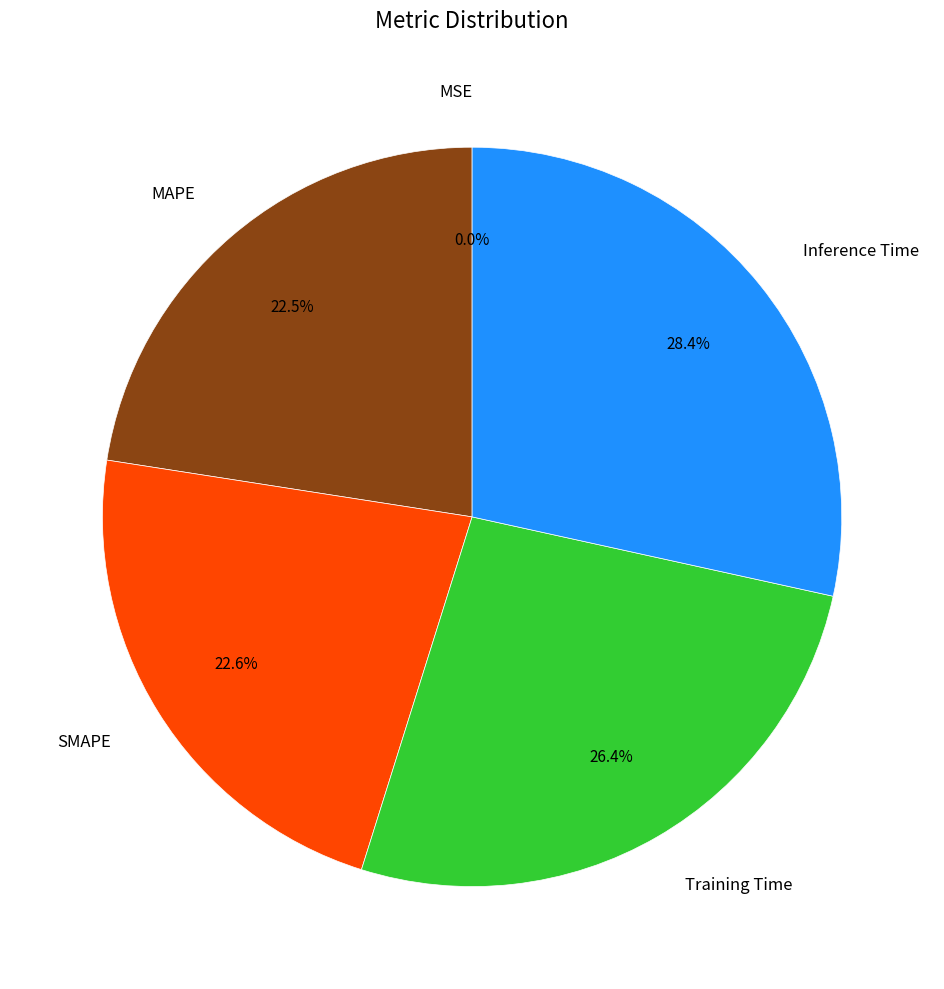

What percentage is the Training Time slice, to the nearest percent?

26%